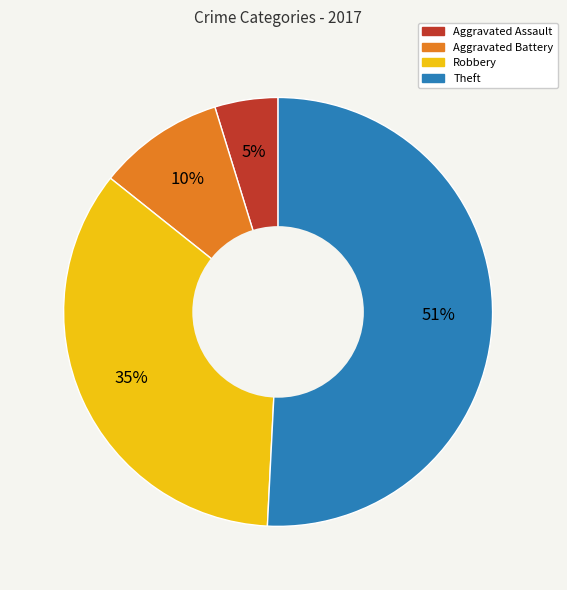

To the nearest percent, what portion does Aggravated Battery represent?

10%